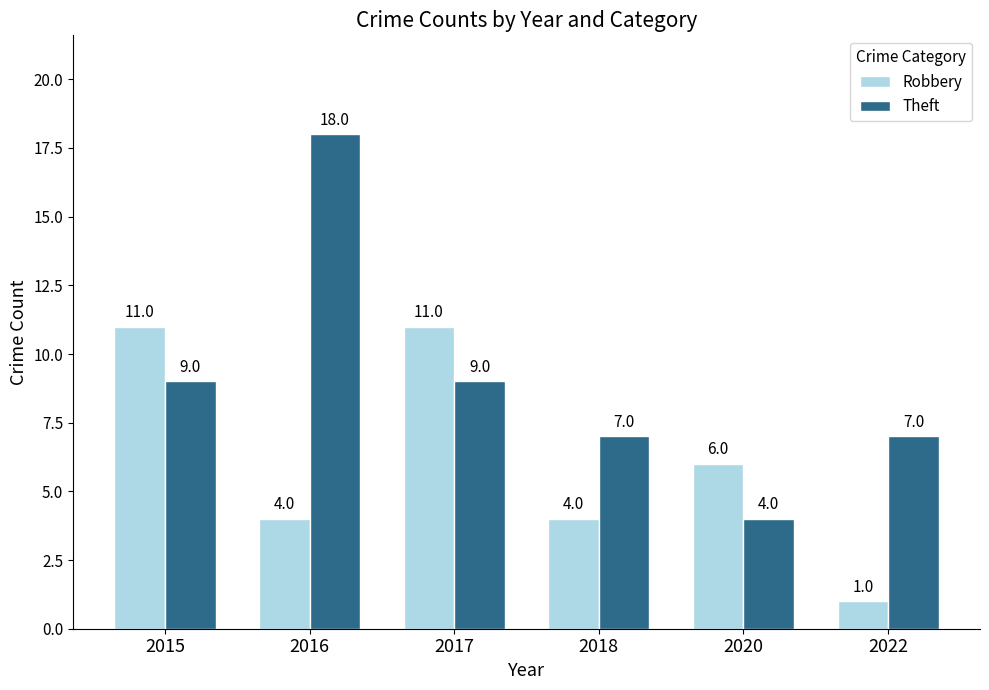

How many distinct data groups are displayed?

2